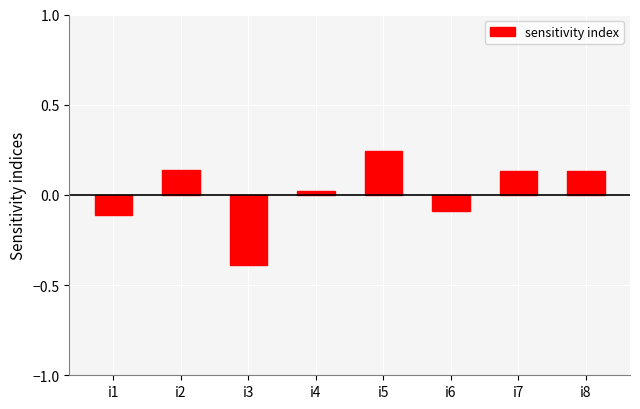

Does the chart contain stacked bars?

No